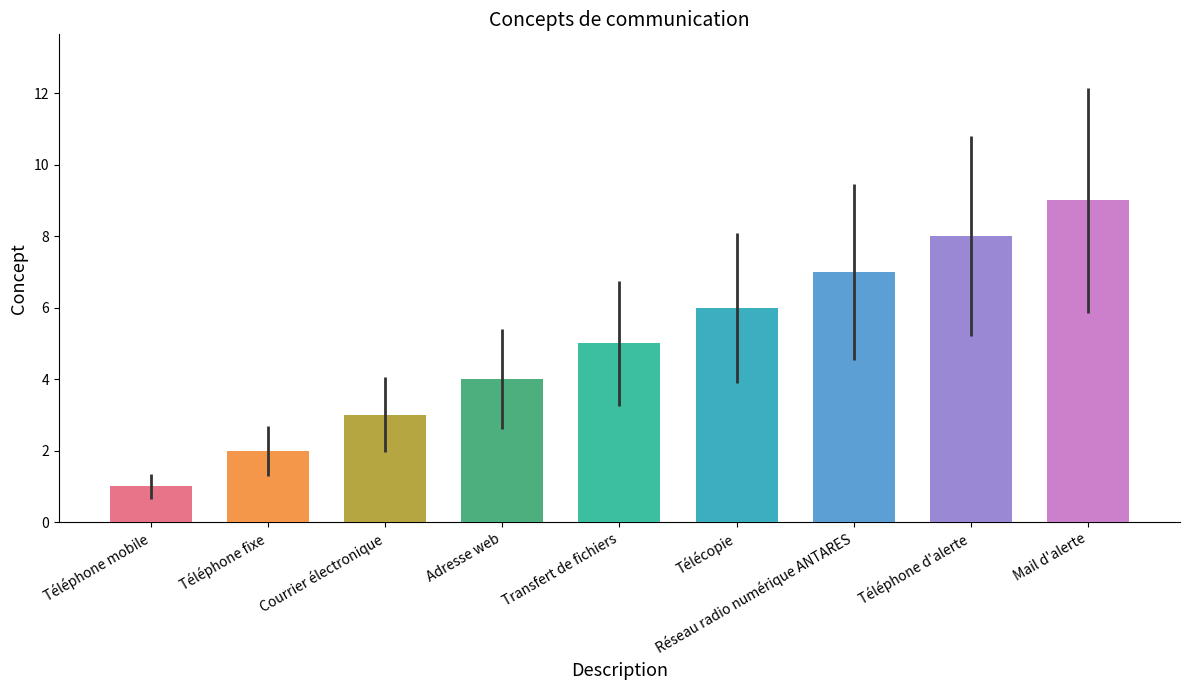

What is the label of the 9th bar from the right?

Téléphone mobile